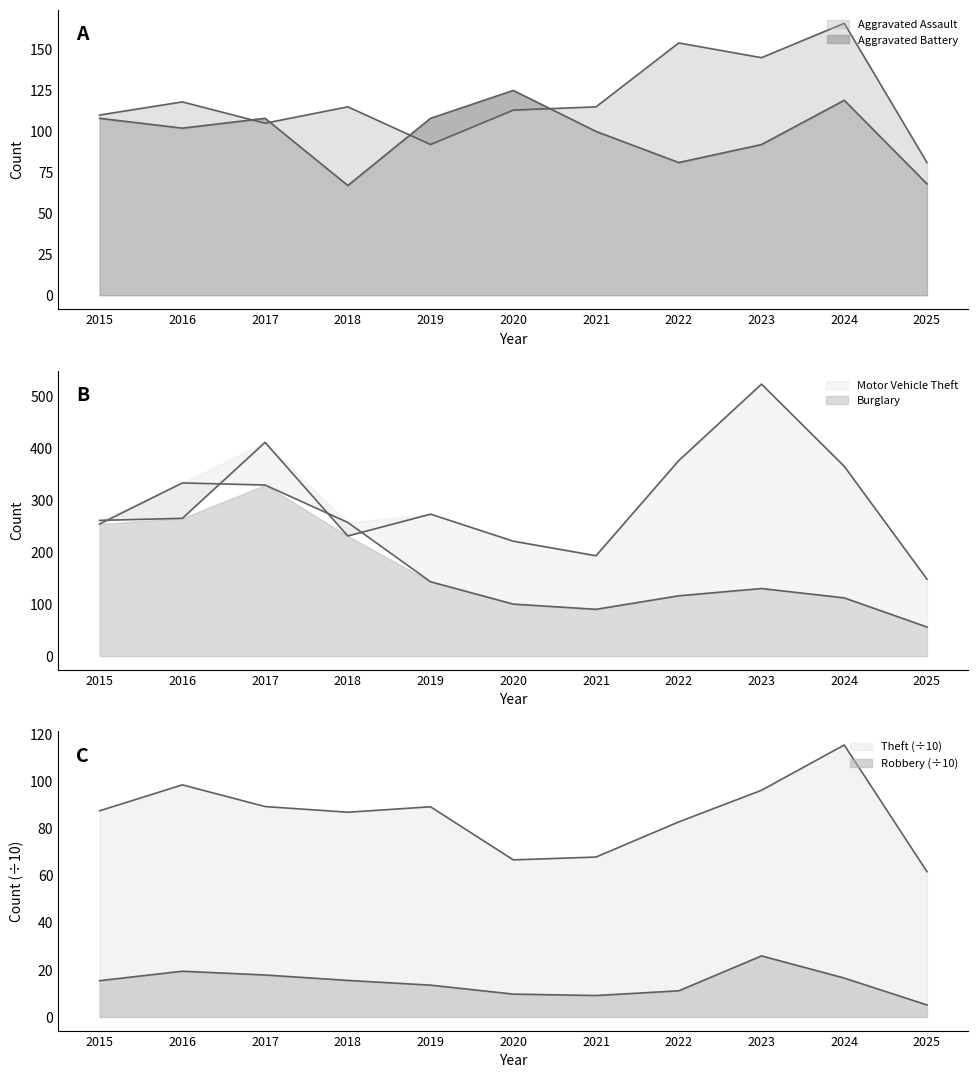

Which category has the lowest value across all series?

2025